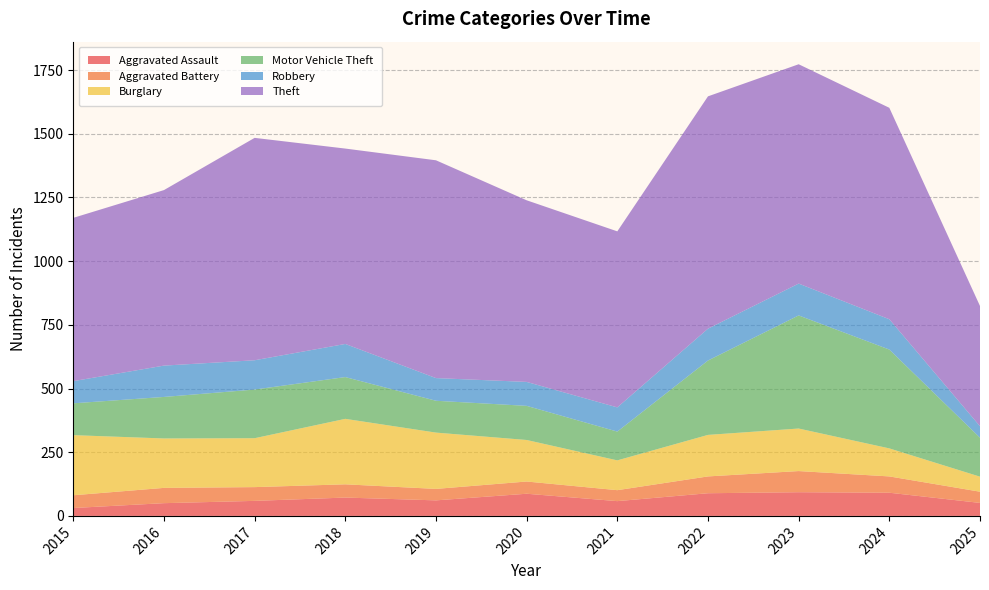

Reading left to right, what are all the values shown in this chart?

Aggravated Assault: 2015=31	2016=50	2017=59	2018=72	2019=61	2020=87	2021=58	2022=89	2023=93	2024=91	2025=51
Aggravated Battery: 2015=50	2016=60	2017=54	2018=52	2019=45	2020=48	2021=43	2022=66	2023=83	2024=64	2025=44
Burglary: 2015=236	2016=194	2017=192	2018=257	2019=221	2020=163	2021=117	2022=163	2023=167	2024=110	2025=59
Motor Vehicle Theft: 2015=125	2016=163	2017=191	2018=164	2019=125	2020=134	2021=113	2022=292	2023=444	2024=388	2025=153
Robbery: 2015=87	2016=123	2017=115	2018=130	2019=89	2020=94	2021=95	2022=125	2023=125	2024=119	2025=45
Theft: 2015=641	2016=689	2017=873	2018=767	2019=855	2020=713	2021=691	2022=912	2023=861	2024=830	2025=472